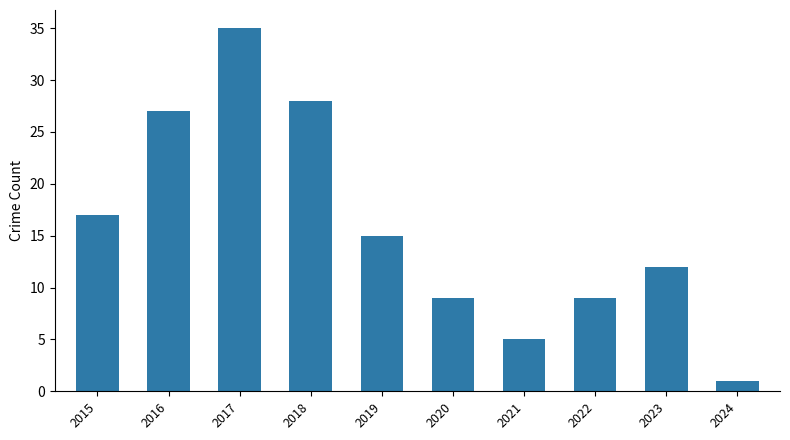

What is the sum of the values at 2017 and 2016?

62